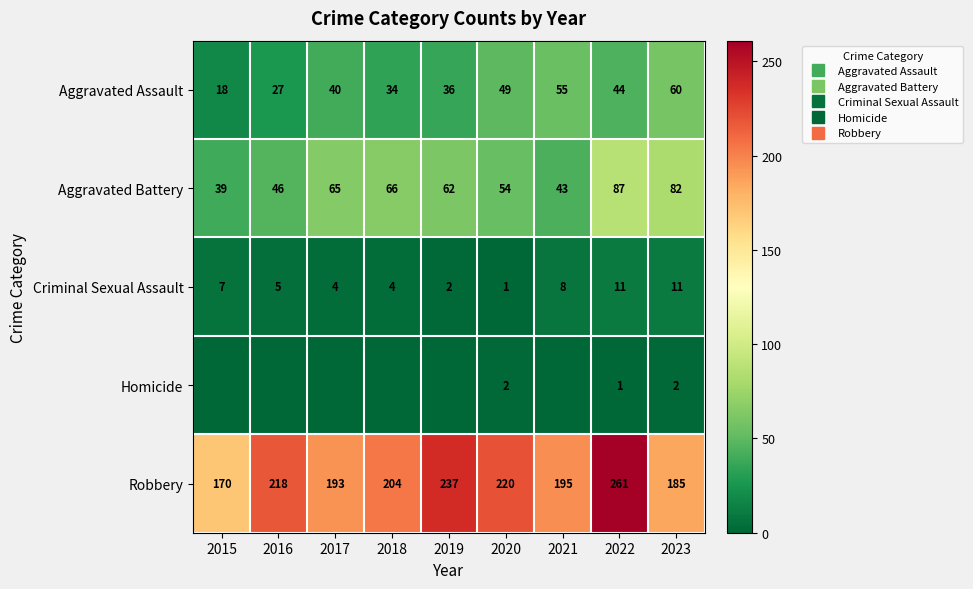

What value does the Aggravated Assault series have at 2018?

34